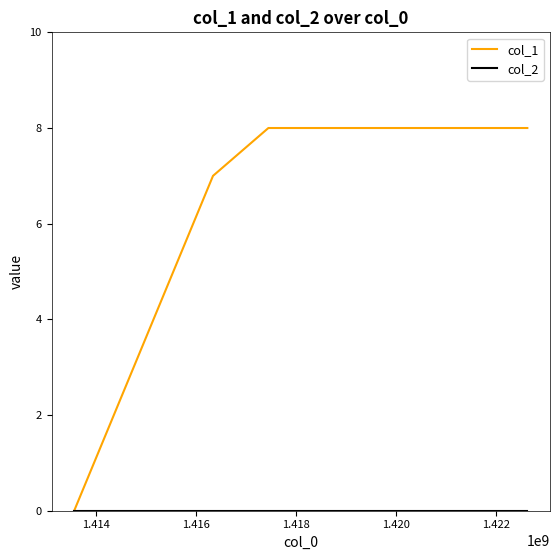

True or false: col_1 has more than 1 points higher than both neighbors.

False